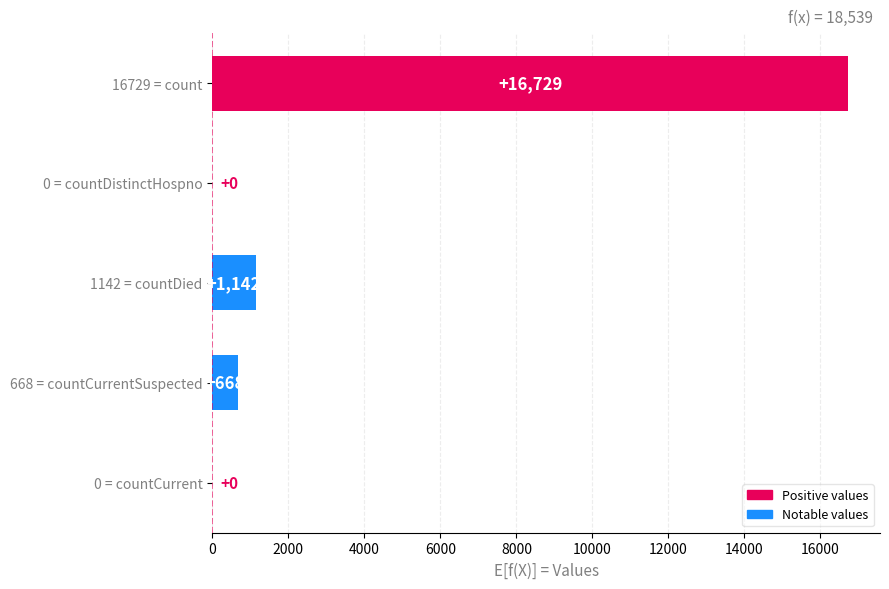

What is the maximum value shown in the chart?

16729